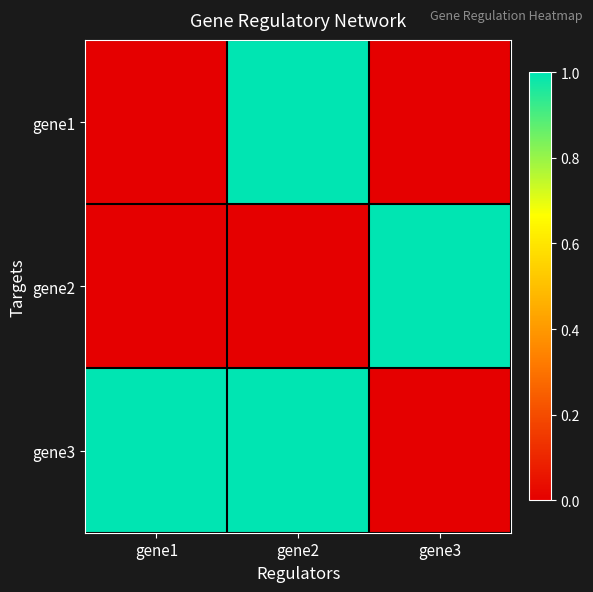

Which has a higher value, gene2 or gene3?

gene2